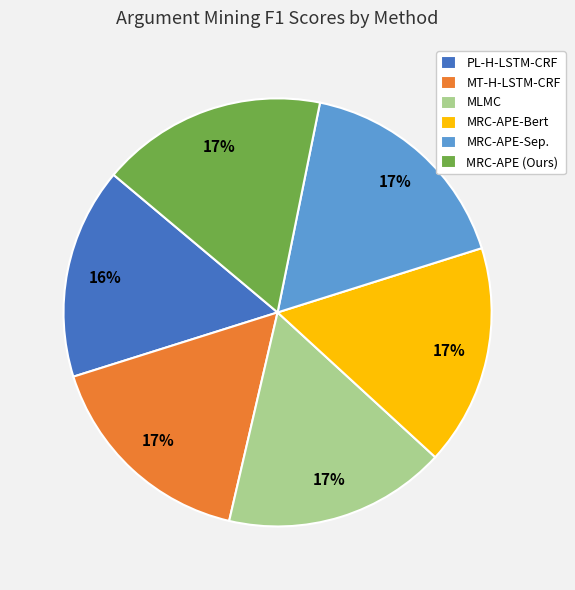

Count the number of slices in the pie.

6